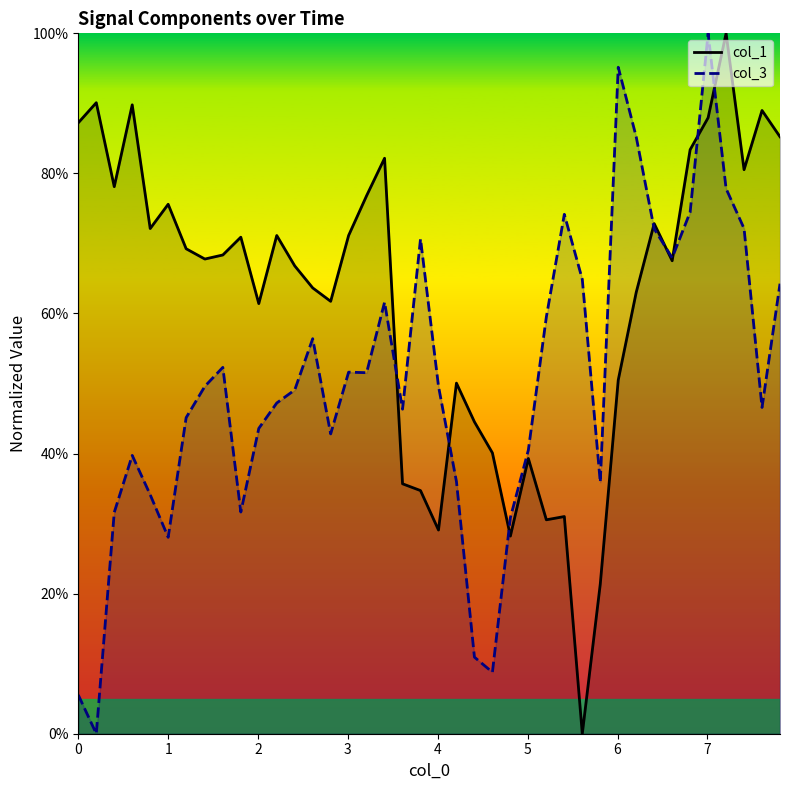

Which series has the largest total across all categories?

col_1